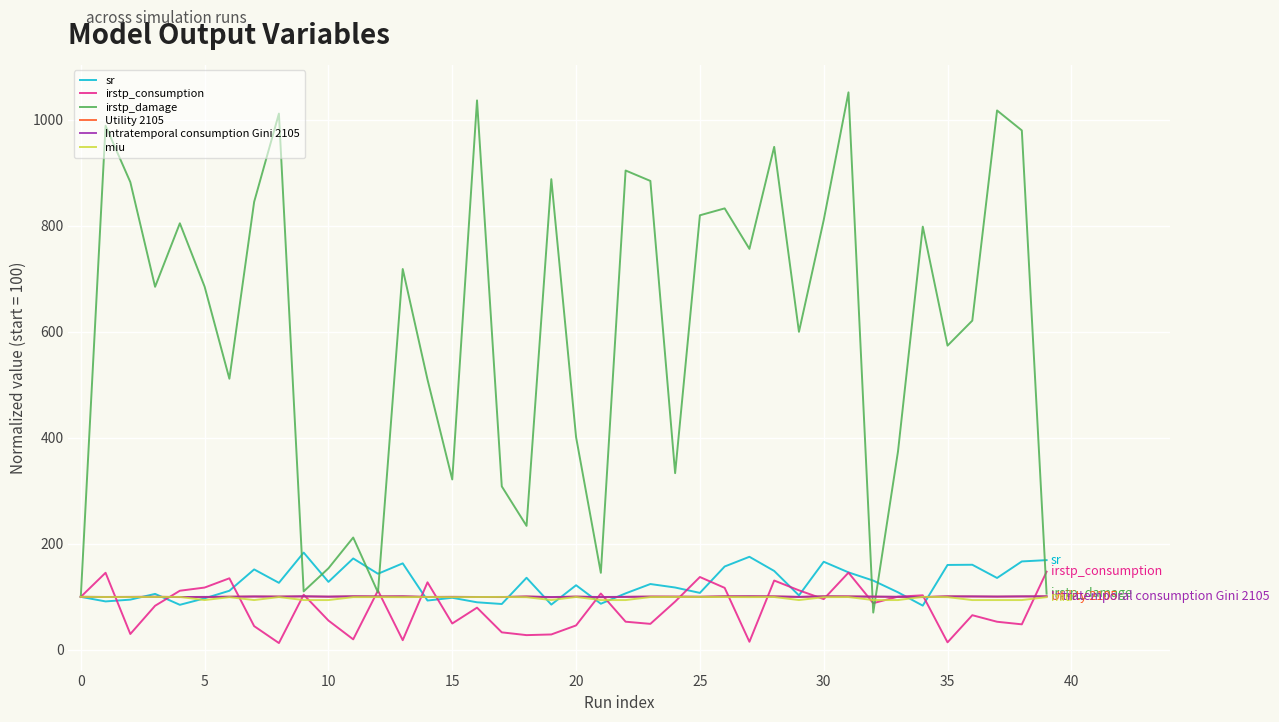

Which series has the largest total across all categories?

irstp_damage